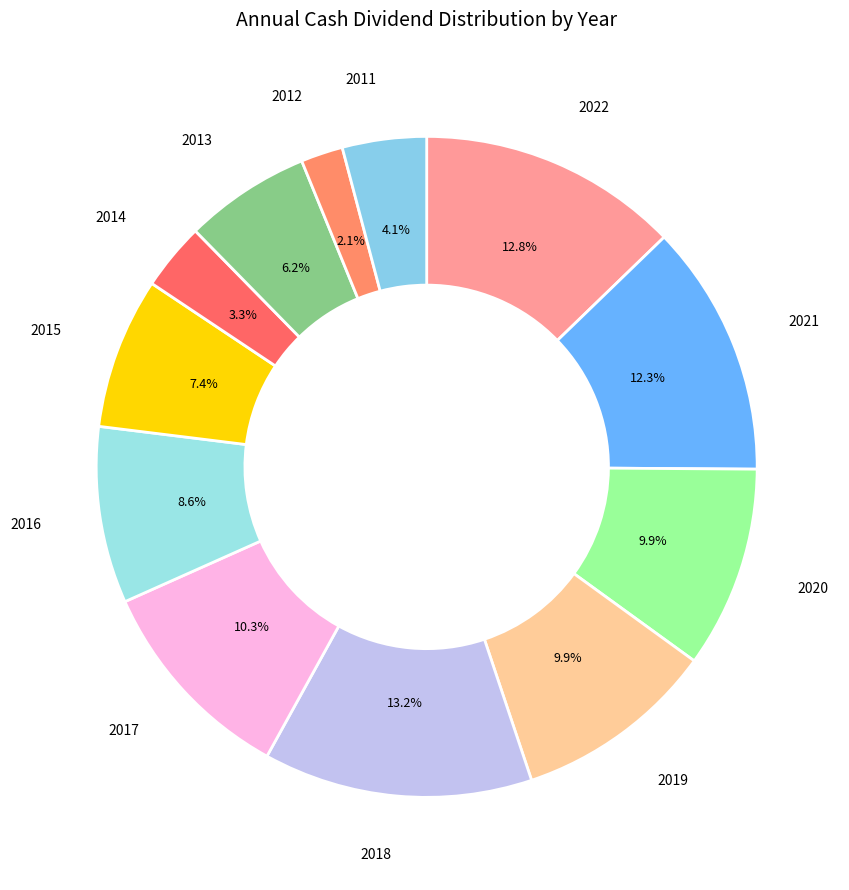

How many slices are in this pie chart?

12